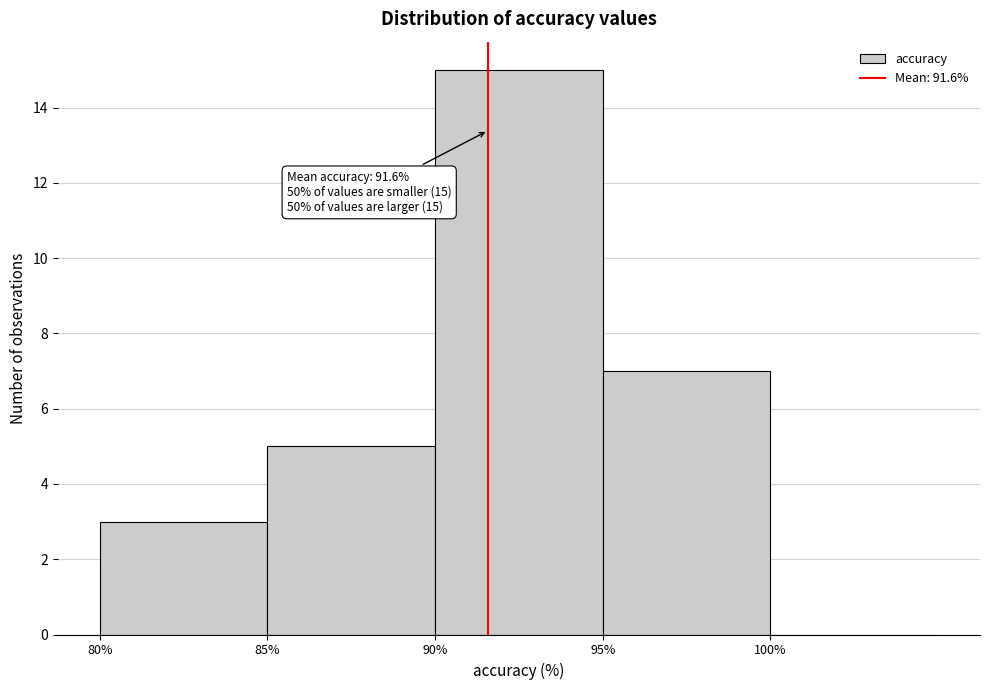

Over which range of the x-axis is the bar tallest?

90 to 95